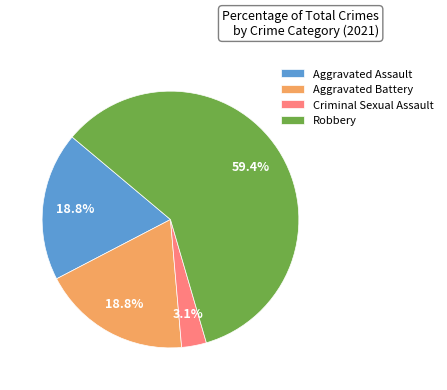

What percentage is the Criminal Sexual Assault slice, to the nearest percent?

3%